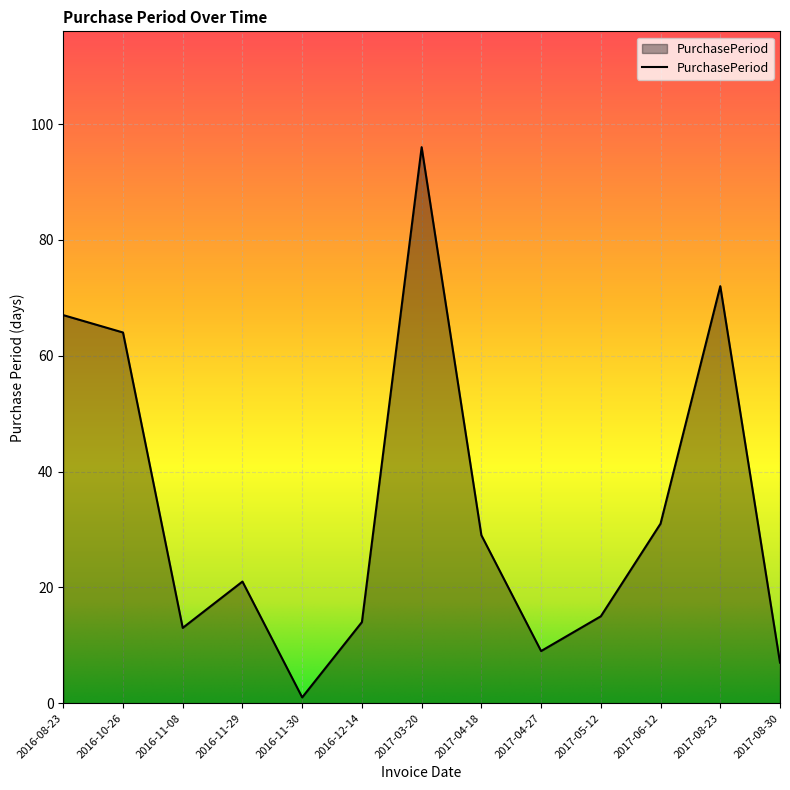

At which label is the value closest to 48?

2016-10-26